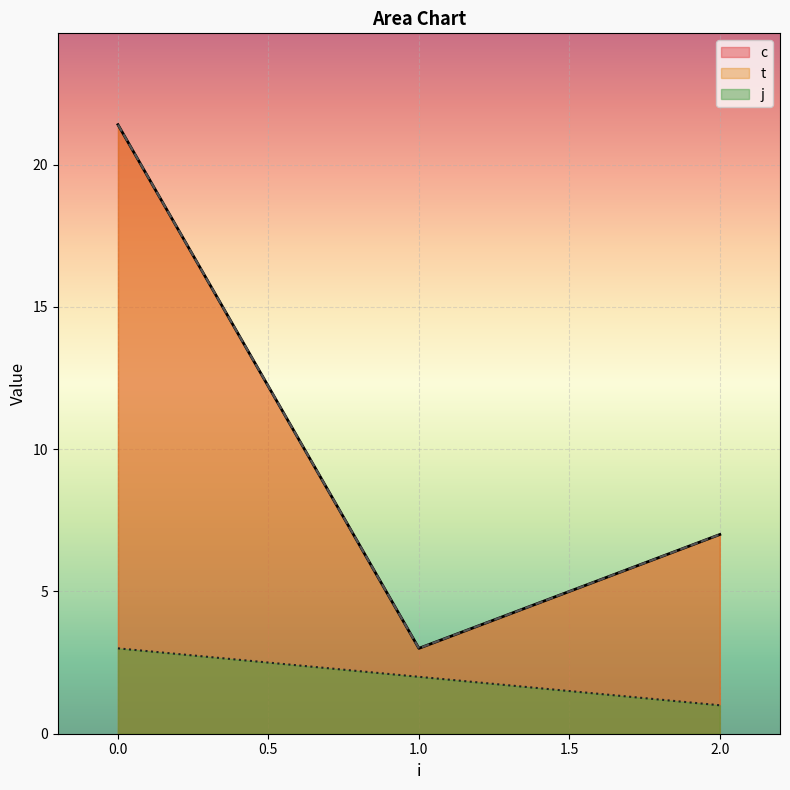

What is the average value of the c series?

5.2